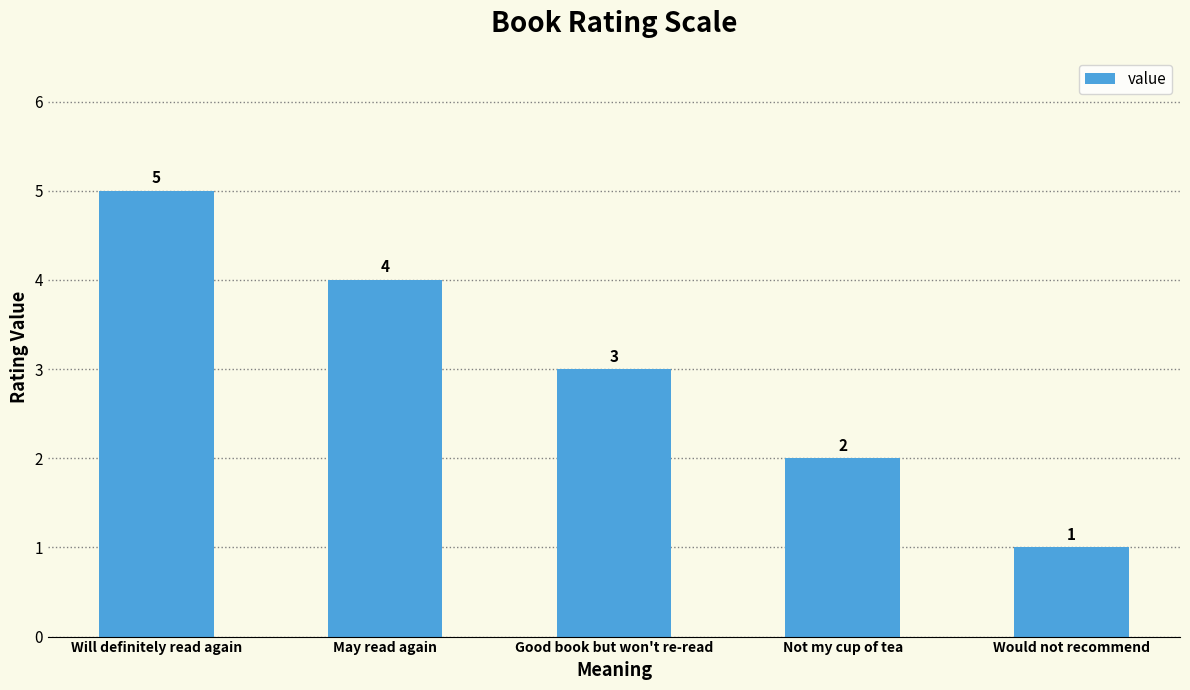

List the labels in order of value, smallest first.

Would not recommend, Not my cup of tea, Good book but won't re-read, May read again, Will definitely read again